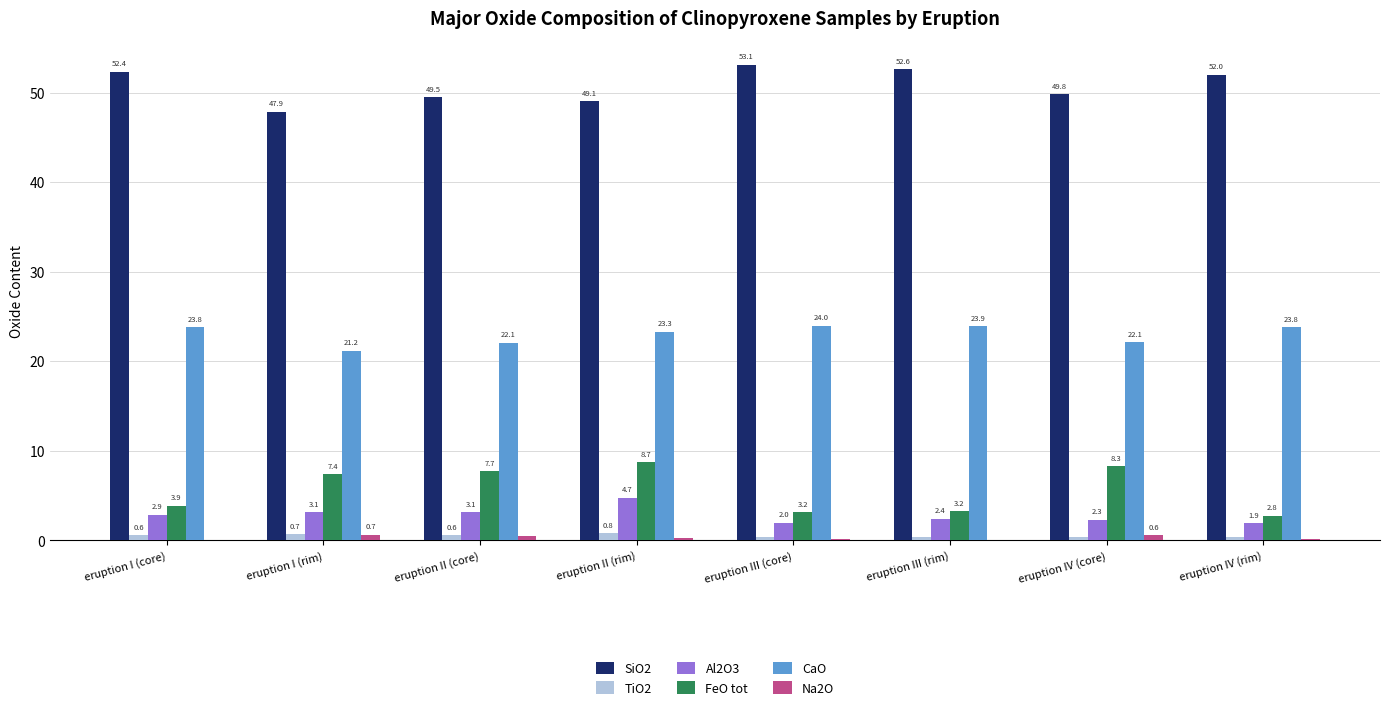

At which label does Al2O3 reach its peak?

eruption II (rim)